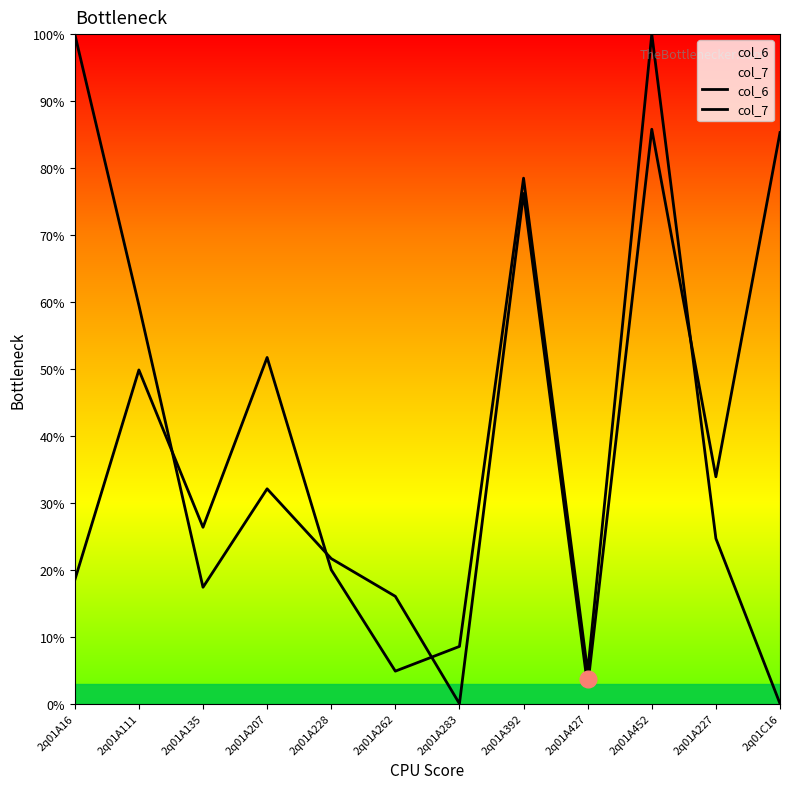

Which series has the largest total across all categories?

col_6